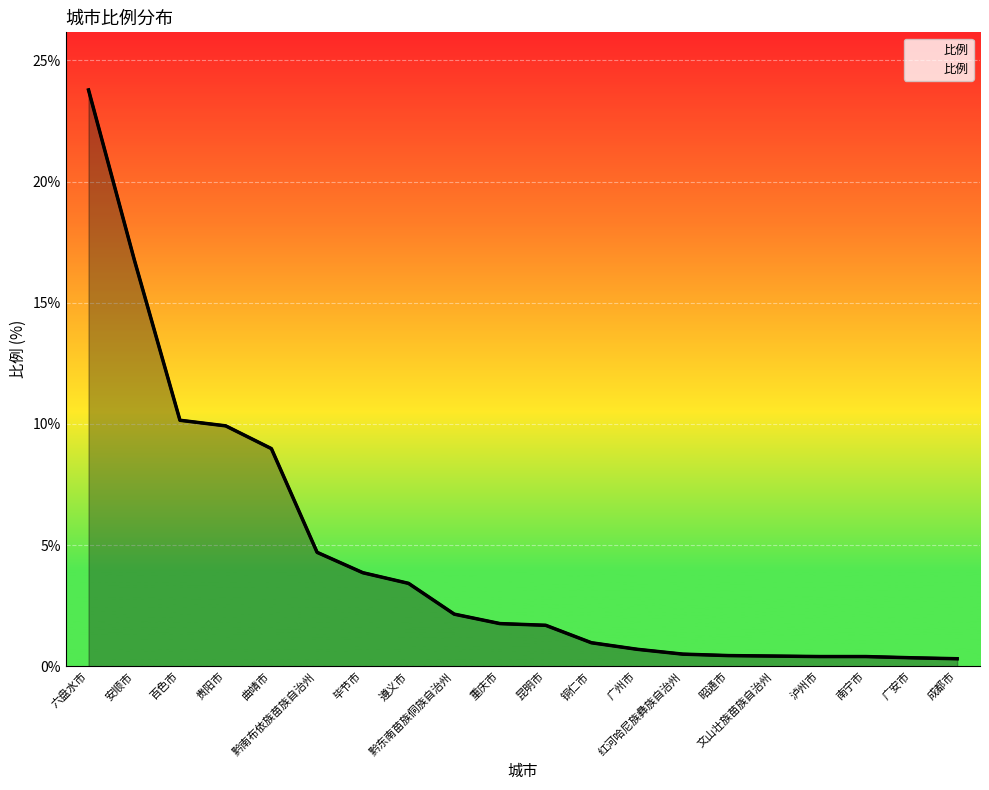

How many lines are shown in the chart?

1